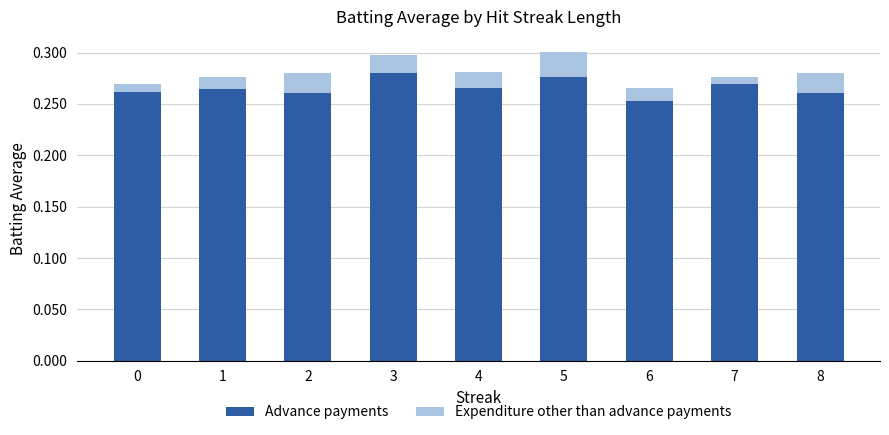

Count the number of categories in the chart.

9